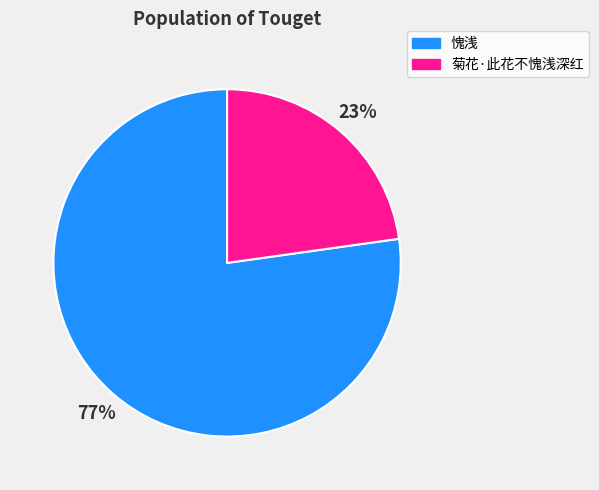

Between 愧浅 and 菊花·此花不愧浅深红, which is larger?

愧浅